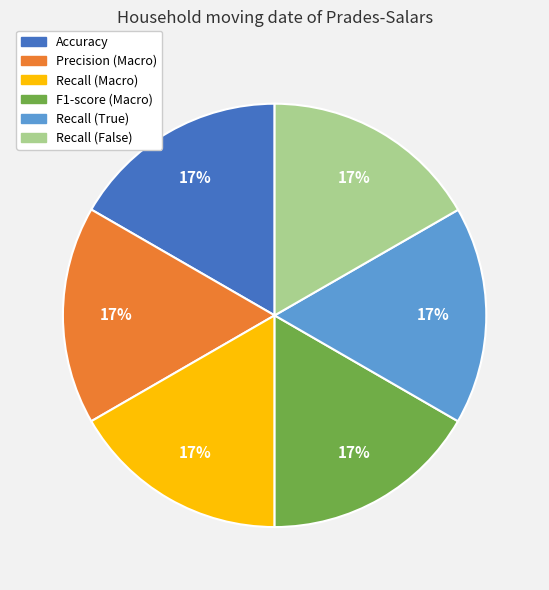

Is it true that Recall (False) is 22% of the pie?

False